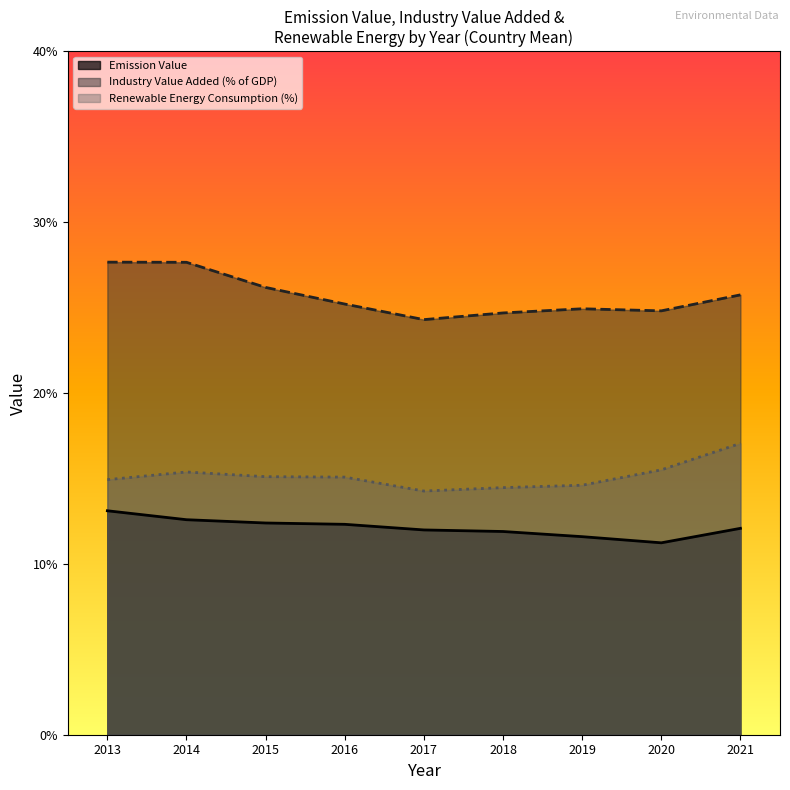

What is the total value across all series at 2020?

51.5